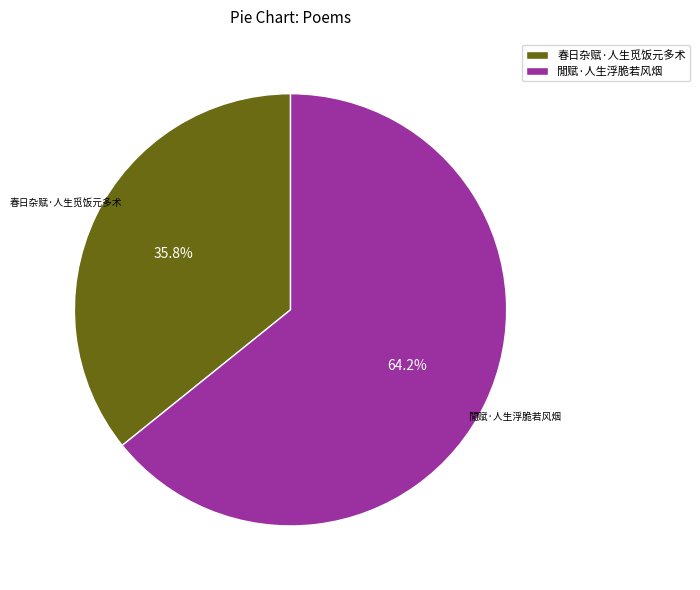

Does 閒赋·人生浮脆若风烟 represent more than half of the total?

Yes